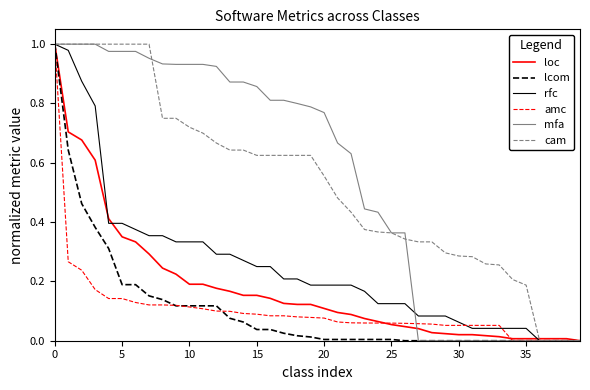

After their last crossing, which series has the higher values: loc or rfc?

loc